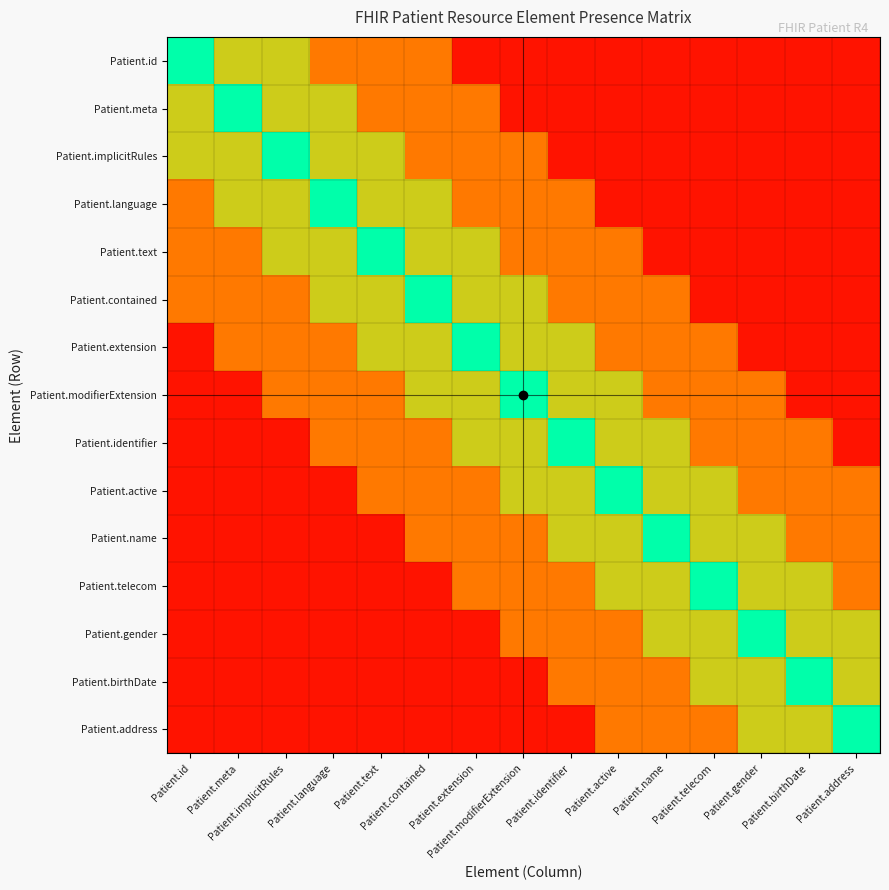

What is the spread (max minus min) of values at Patient.extension?

0.9